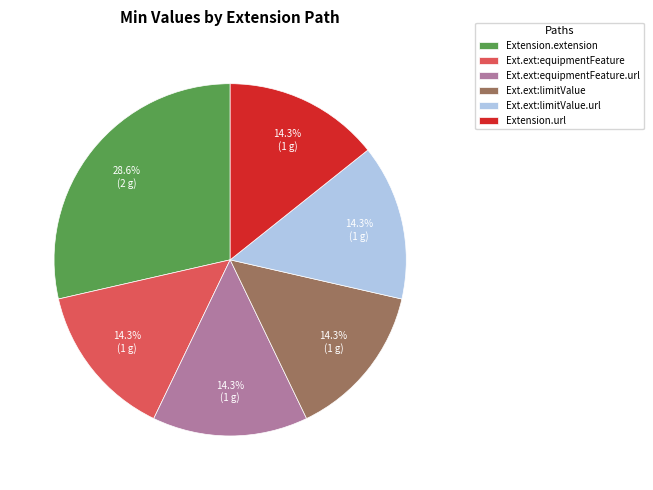

What is the ratio of the value at Ext.ext:limitValue to the value at Extension.extension?

0.5